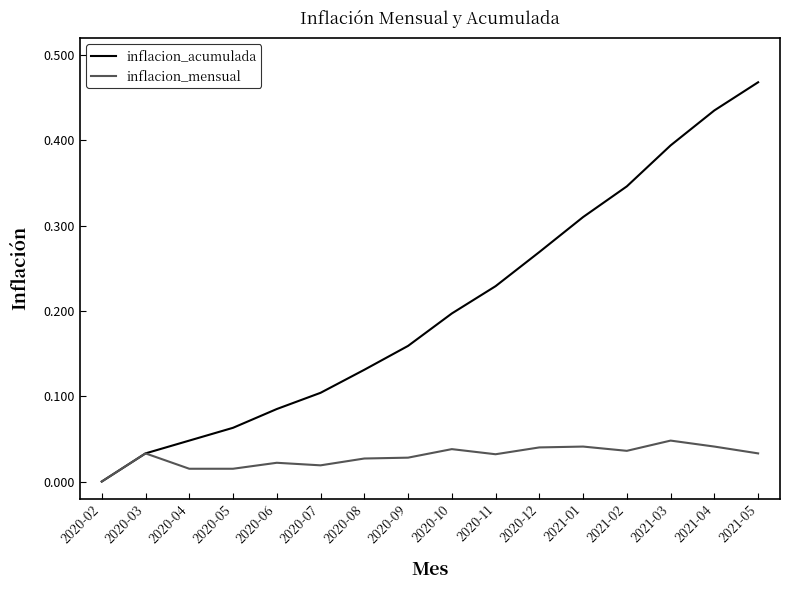

What position from the left is 2020-11?

10